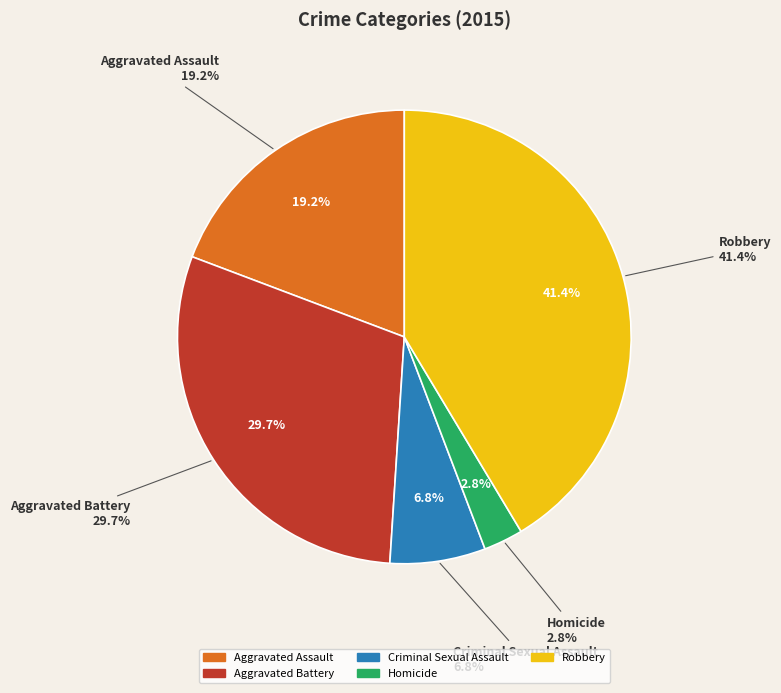

Does Robbery account for over 50% of the chart?

No